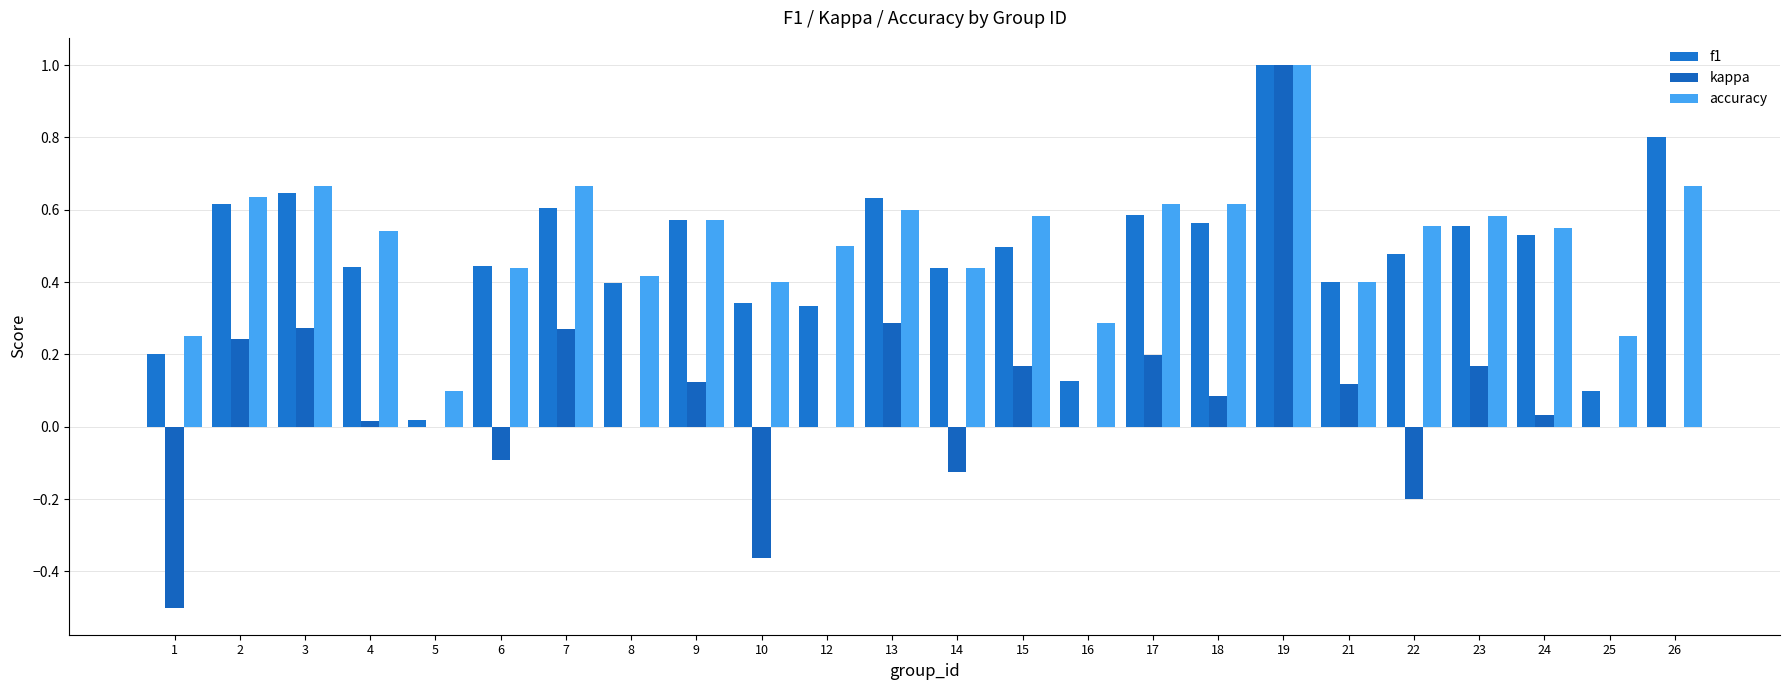

What are all the series names shown in the legend?

f1, kappa, accuracy